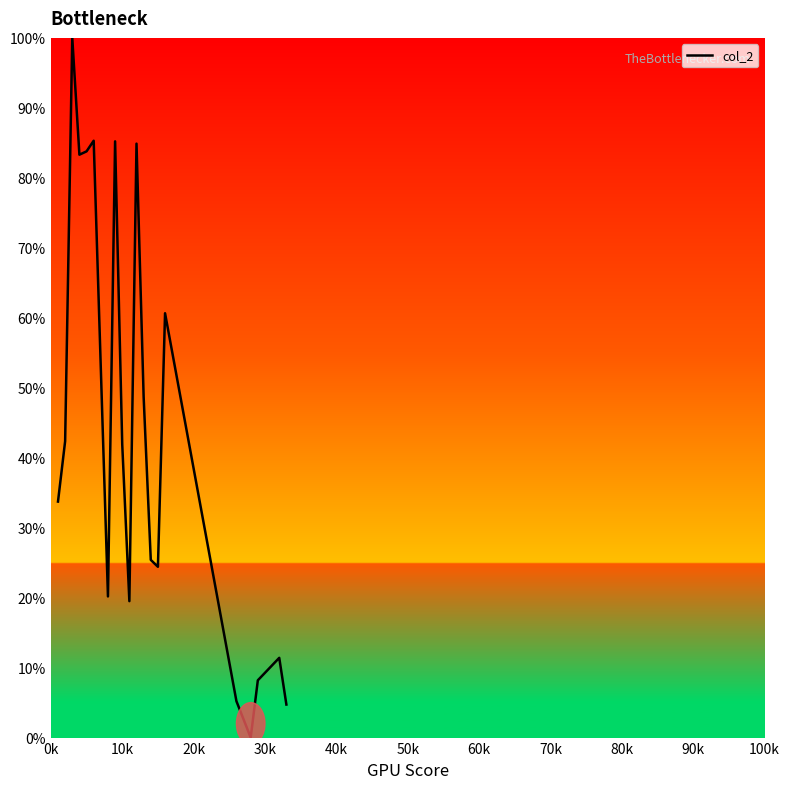

What is the maximum value shown in the chart?

100.0